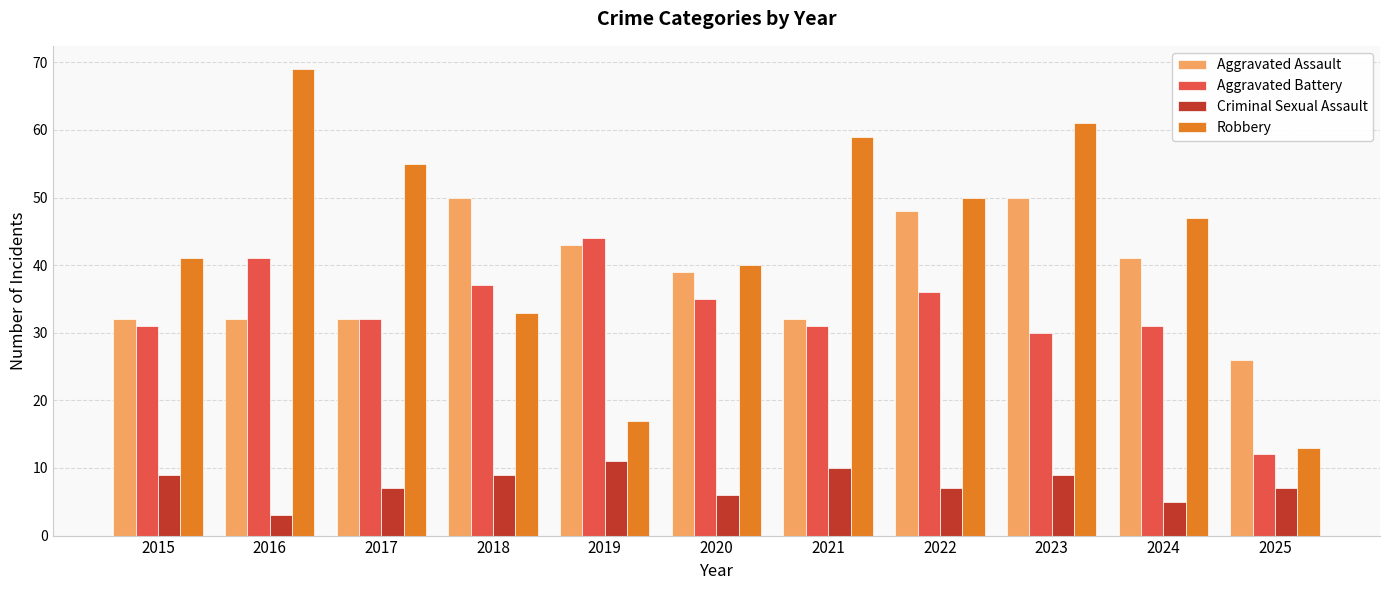

What is the total value across all series at 2019?

115